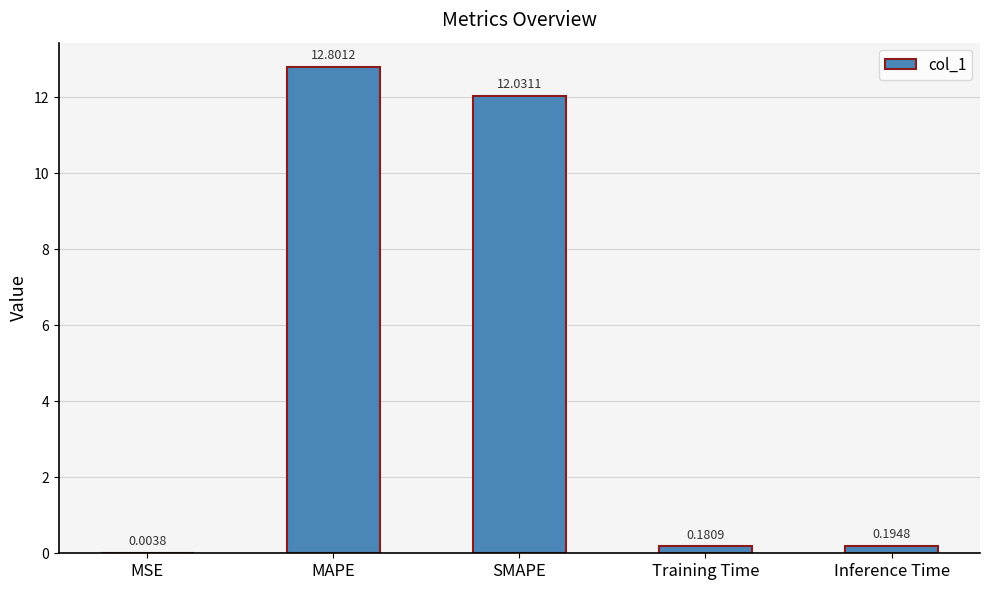

True or false: the data shows 22.3 at MAPE.

False